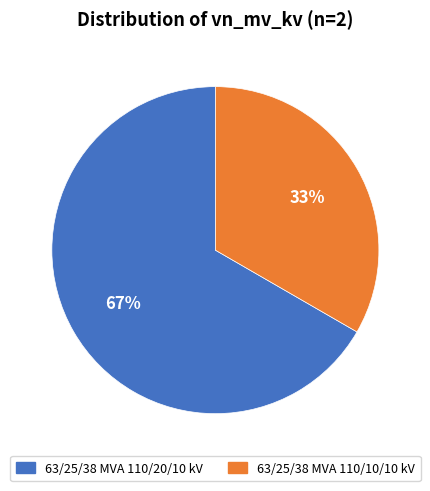

What is the ratio of the value at 63/25/38 MVA 110/10/10 kV to the value at 63/25/38 MVA 110/20/10 kV?

0.5